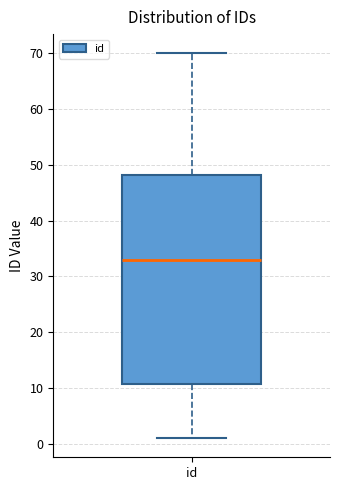

Transcribe this box plot: give where the median line is, the range the box spans, and where the two whiskers end, as read against the y-axis. The values are not printed on the chart, so give them approximately, as read against the axis.

median 33, box 11 to 48, whiskers 1 to 70